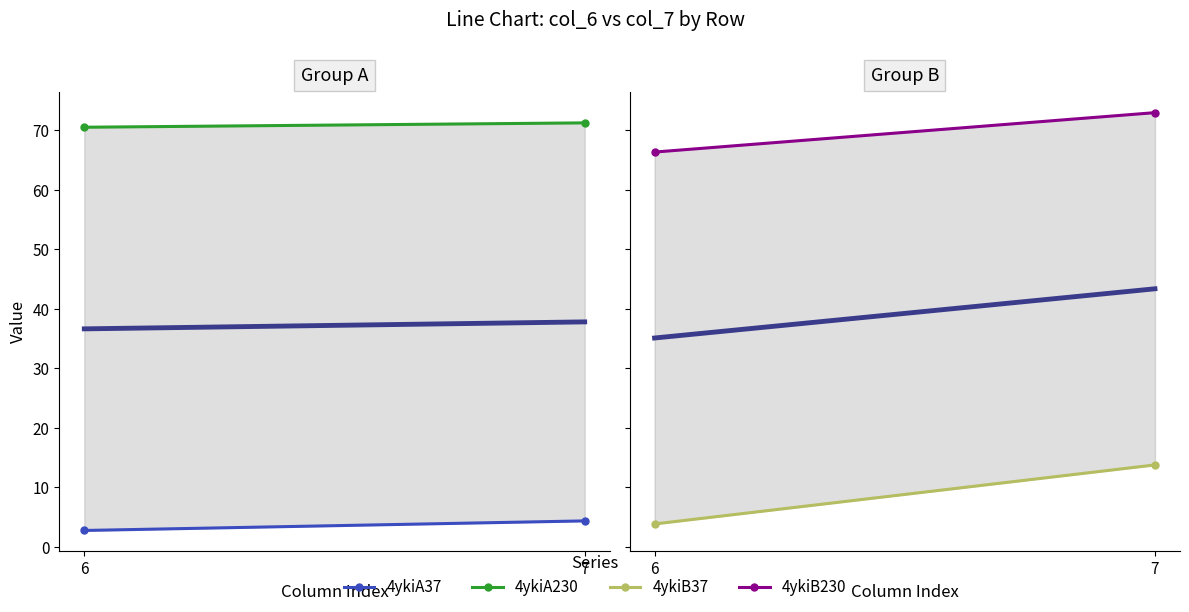

Which series has the widest spread of values?

4ykiB37